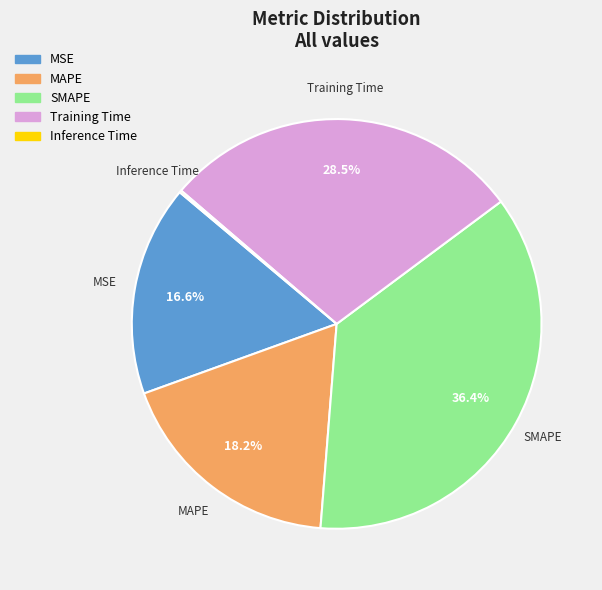

What percentage is NOT represented by Training Time?

71.5%